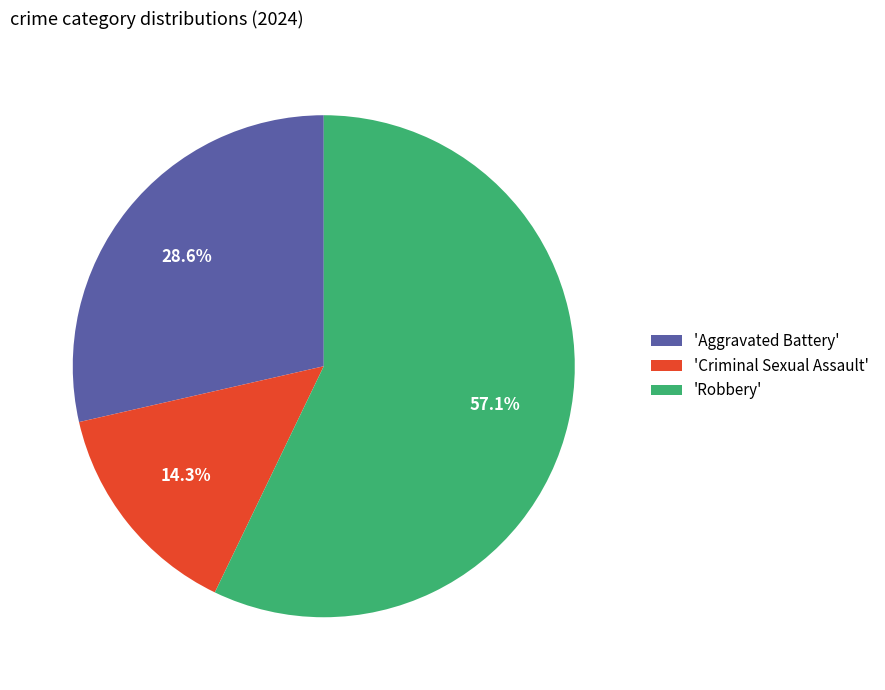

Combined, do 'Criminal Sexual Assault' and 'Robbery' account for over 50%?

Yes